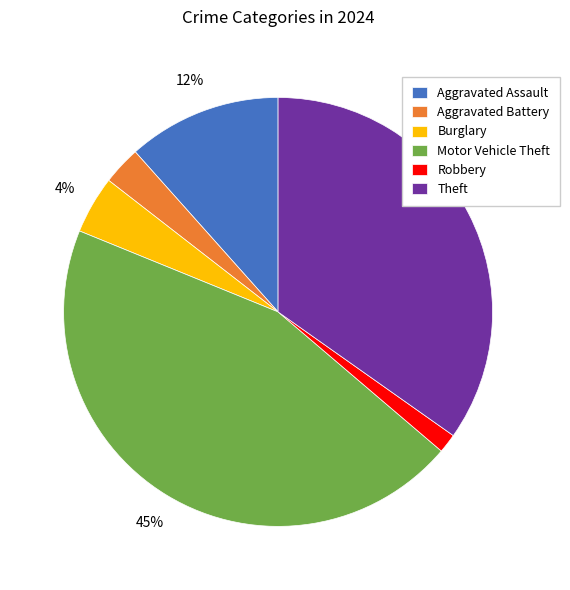

Between Motor Vehicle Theft and Aggravated Assault, which is larger?

Motor Vehicle Theft